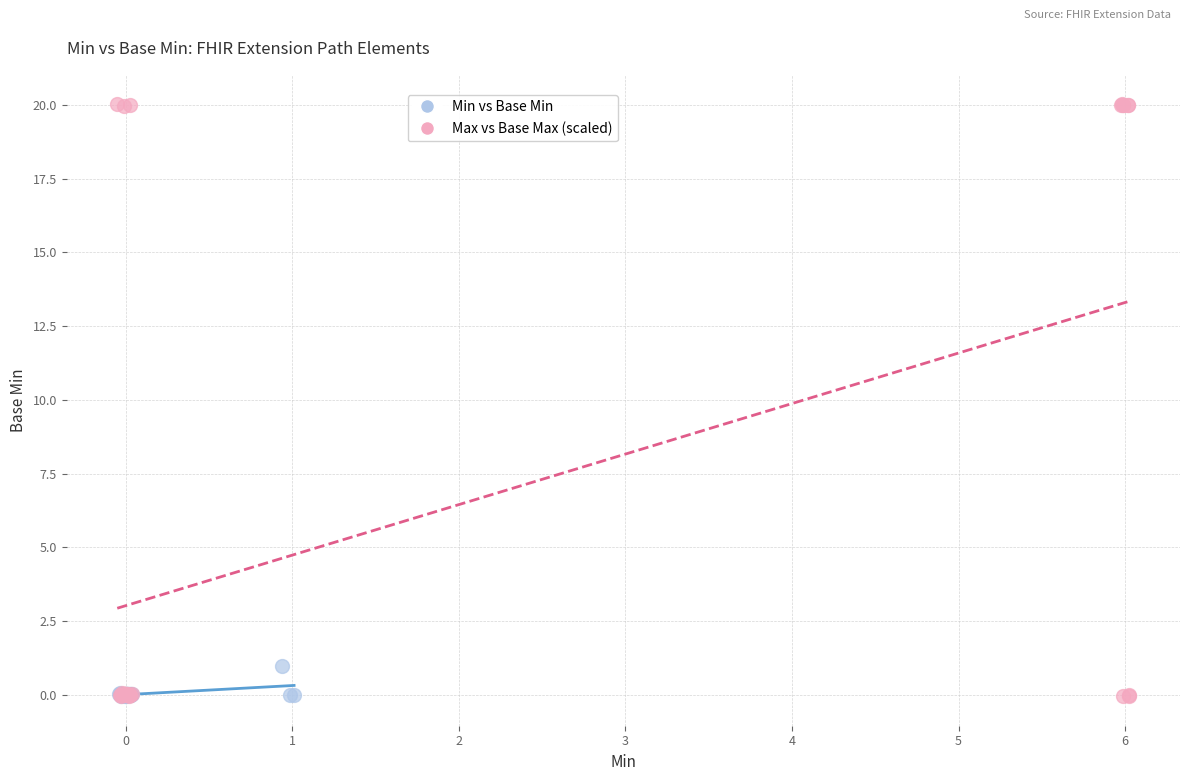

Which series has the largest Y range (max minus min)?

Max vs Base Max (scaled)